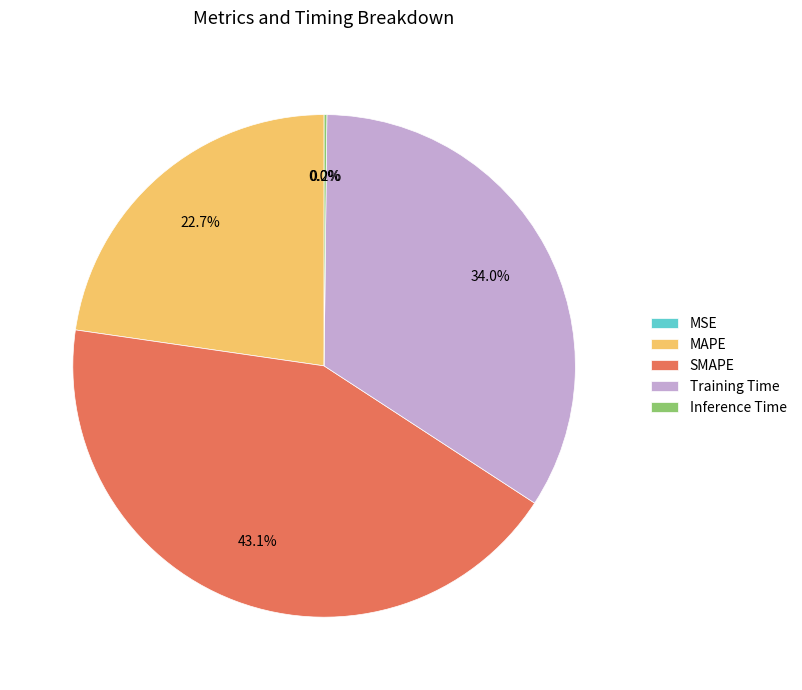

Is the sum of MAPE and SMAPE greater than half?

Yes